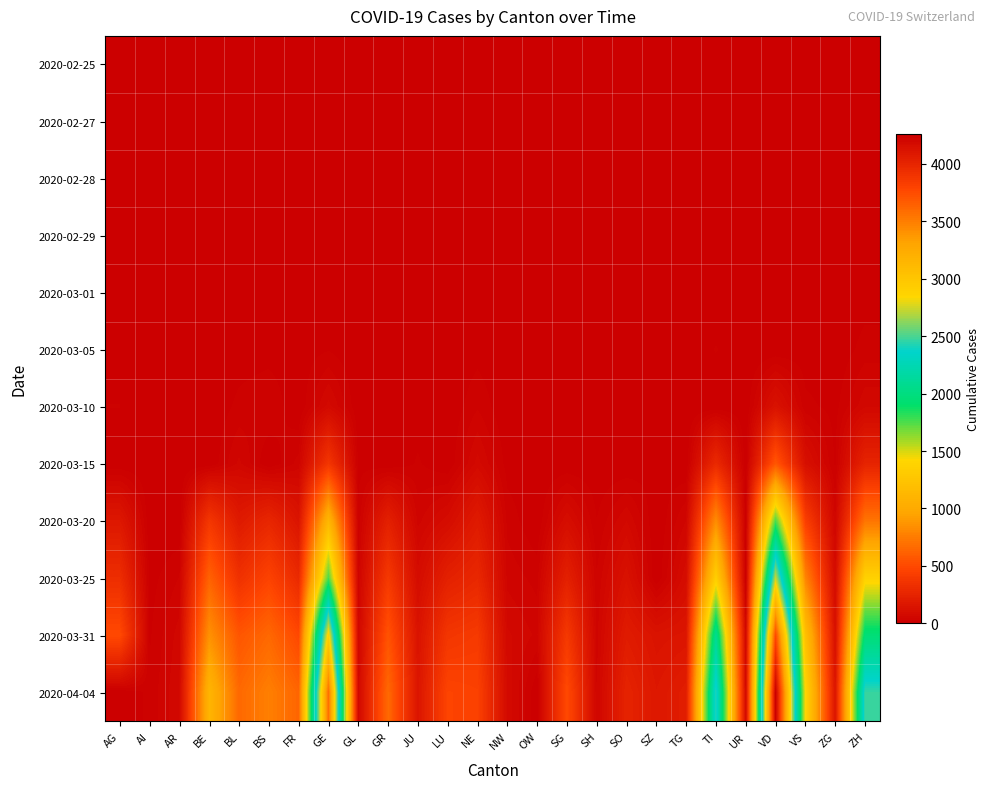

At VS, list the series in order from smallest to largest.

2020-02-25, 2020-02-27, 2020-02-28, 2020-02-29, 2020-03-01, 2020-03-05, 2020-03-10, 2020-03-15, 2020-03-20, 2020-03-25, 2020-03-31, 2020-04-04